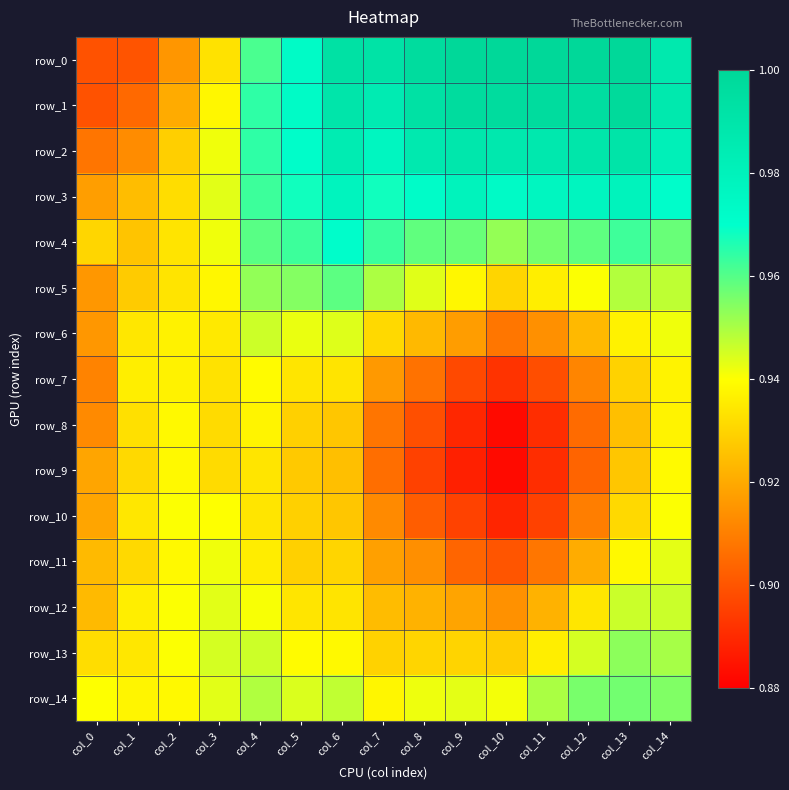

At which label does row_5 reach its peak?

col_6